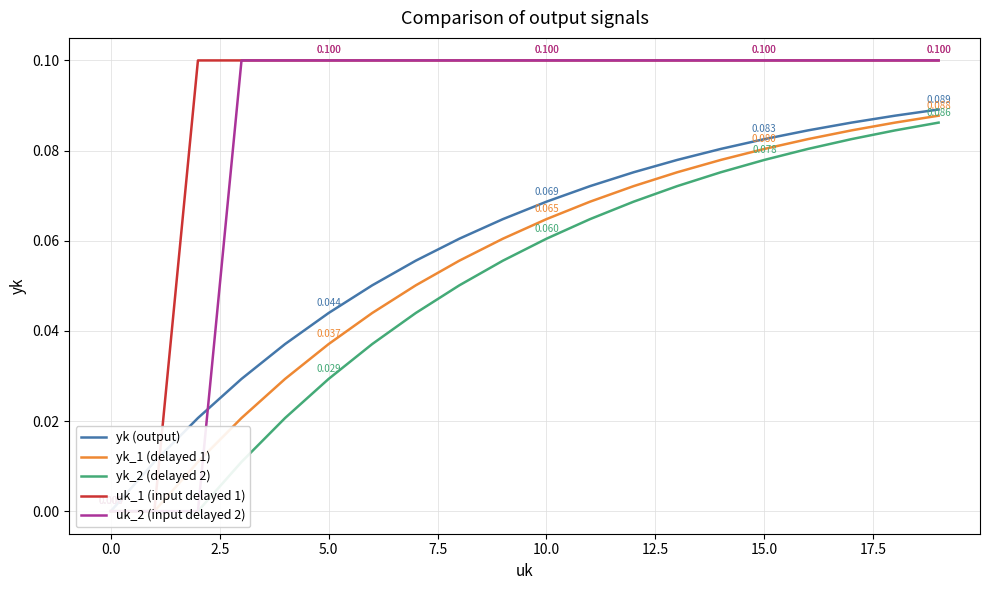

True or false: yk_2 (delayed 2) and yk (output) intersect in this chart.

False